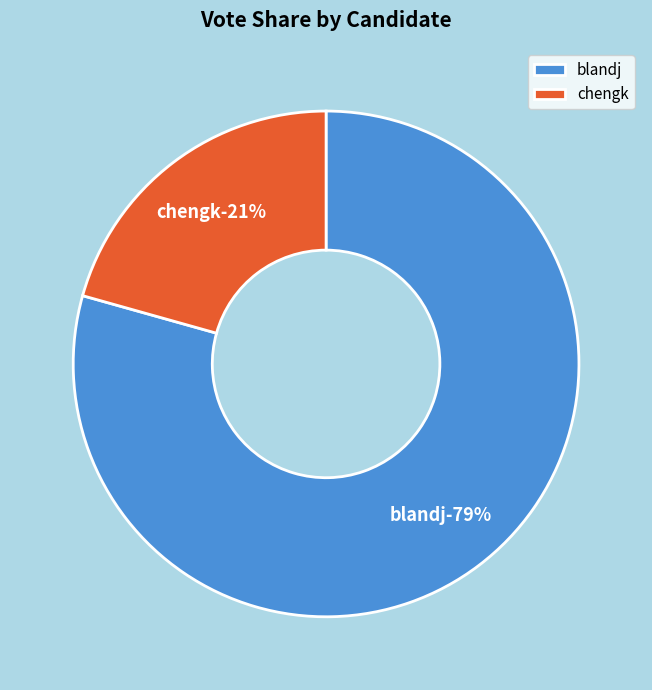

How many slices are in this pie chart?

2